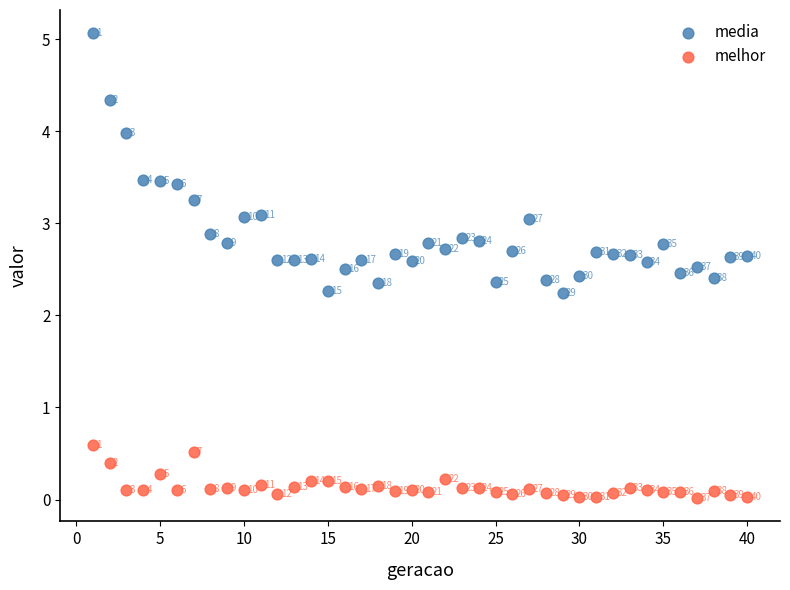

Which series has the widest spread of Y values?

media